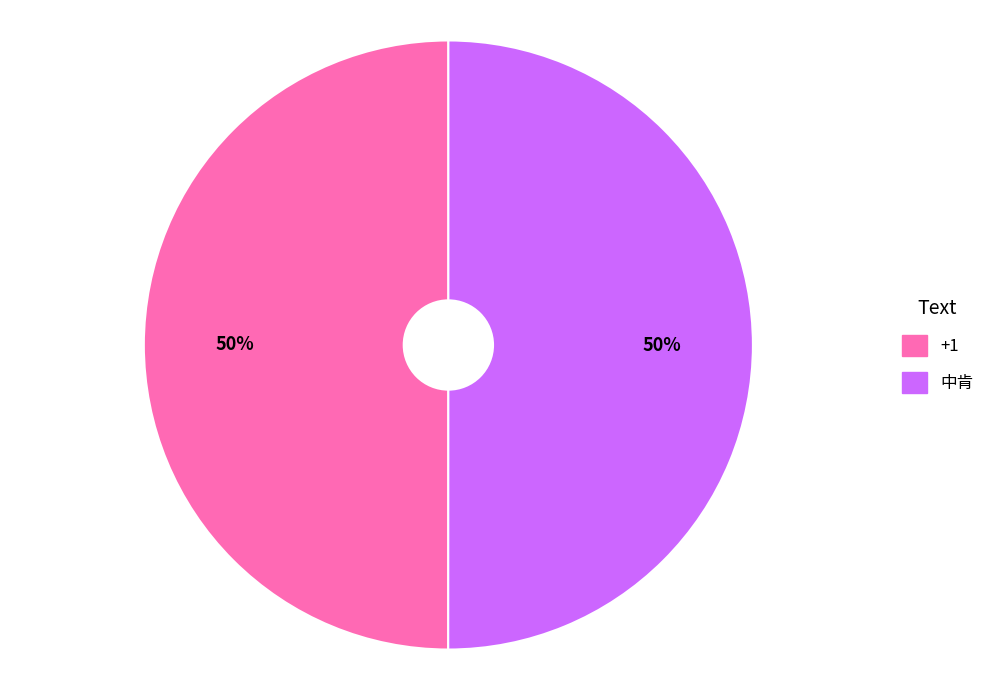

Is it true that 中肯 is 50% of the pie?

True